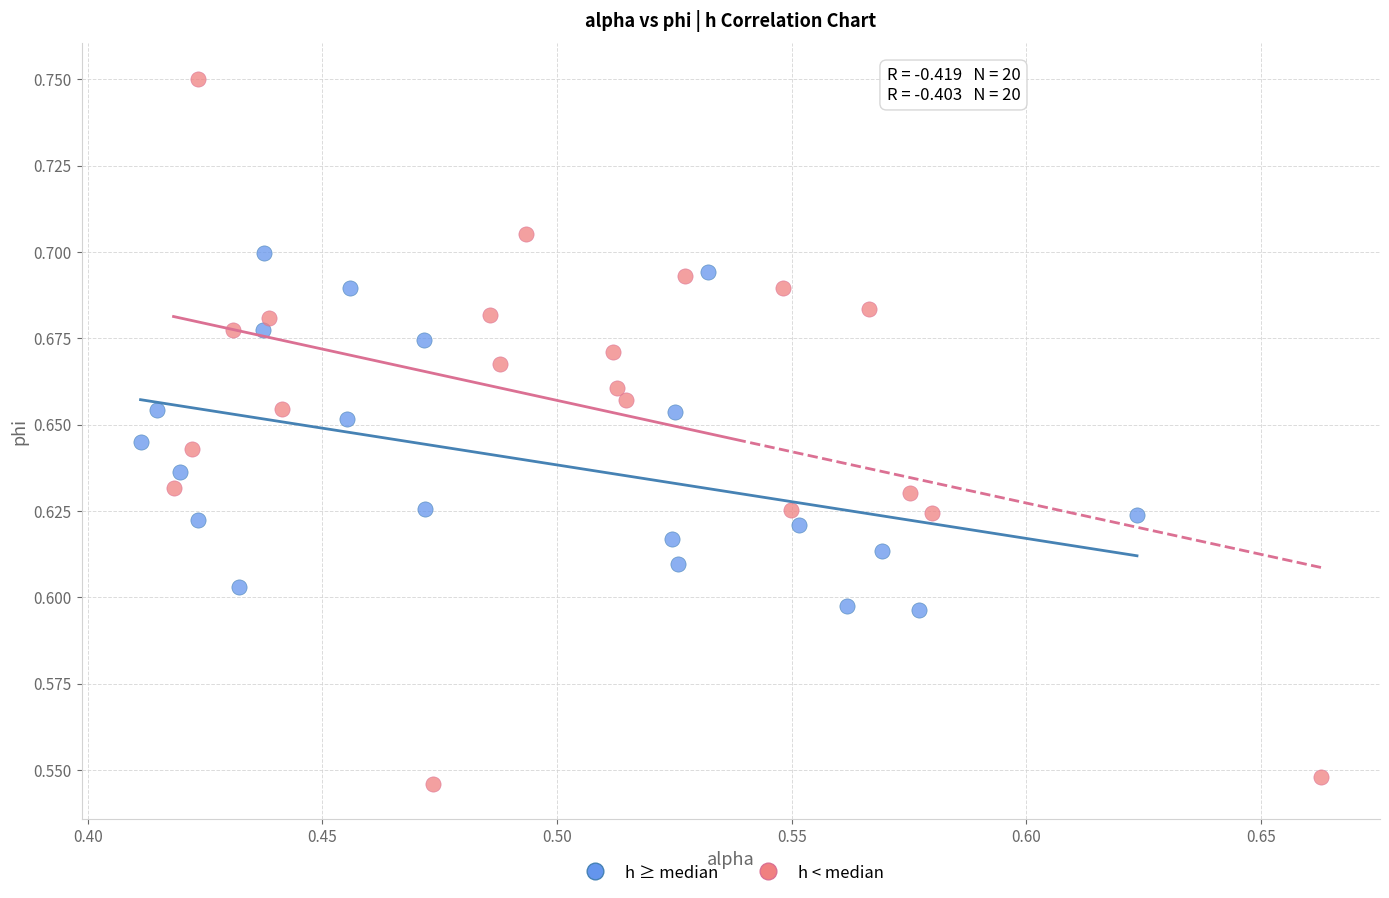

Which series contains the highest Y value?

h < median